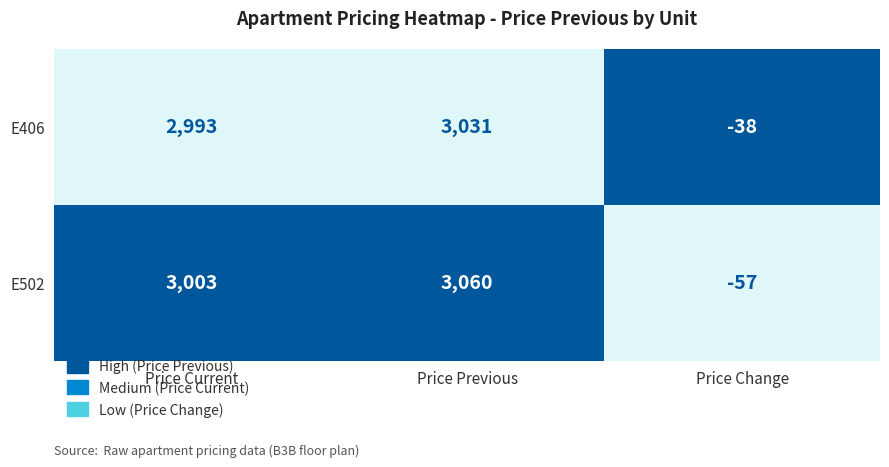

Which series has the largest range (max minus min)?

E502